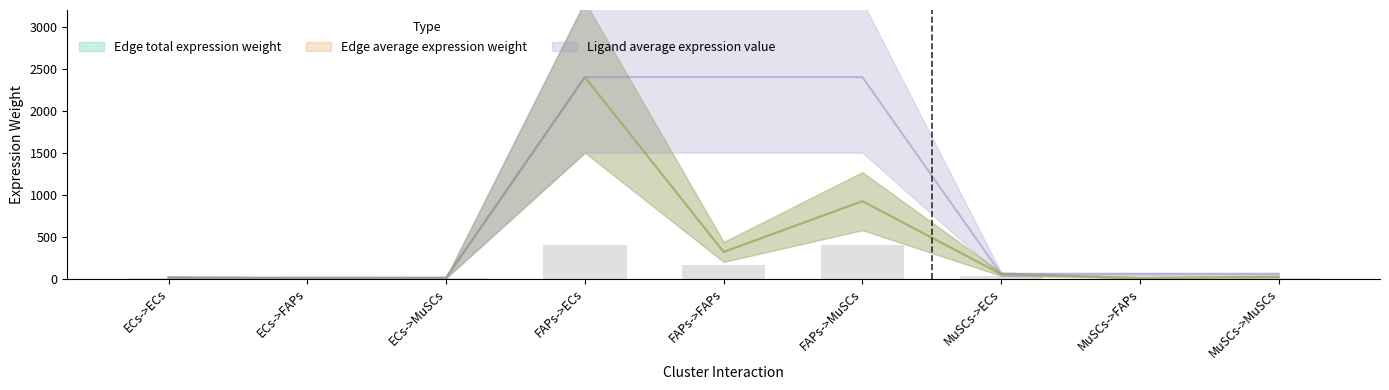

Rank the categories by Ligand average expression value value from highest to lowest.

FAPs->ECs, FAPs->FAPs, FAPs->MuSCs, MuSCs->ECs, MuSCs->FAPs, MuSCs->MuSCs, ECs->ECs, ECs->FAPs, ECs->MuSCs